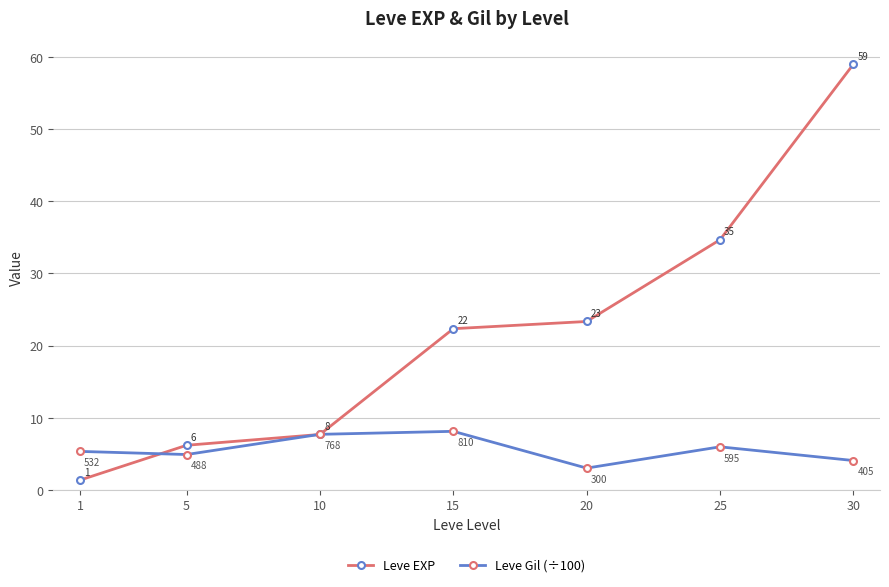

Which series has the largest total across all categories?

Leve EXP